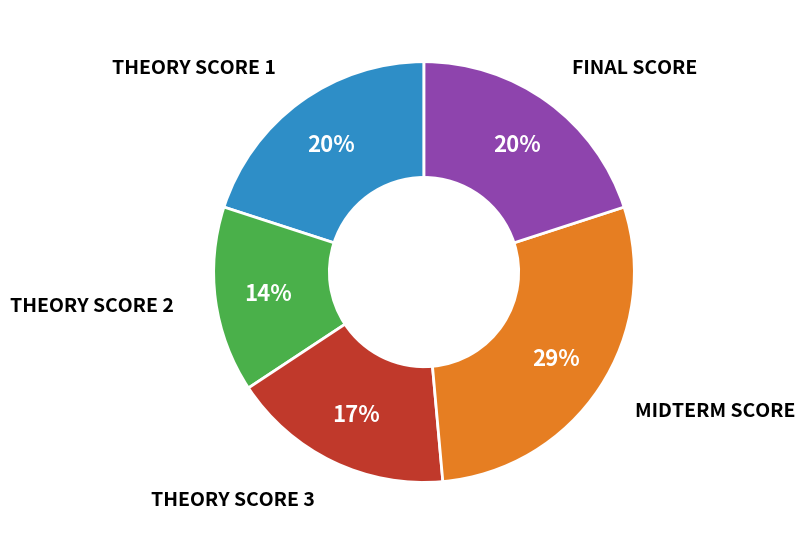

Is there a majority slice in this chart?

No